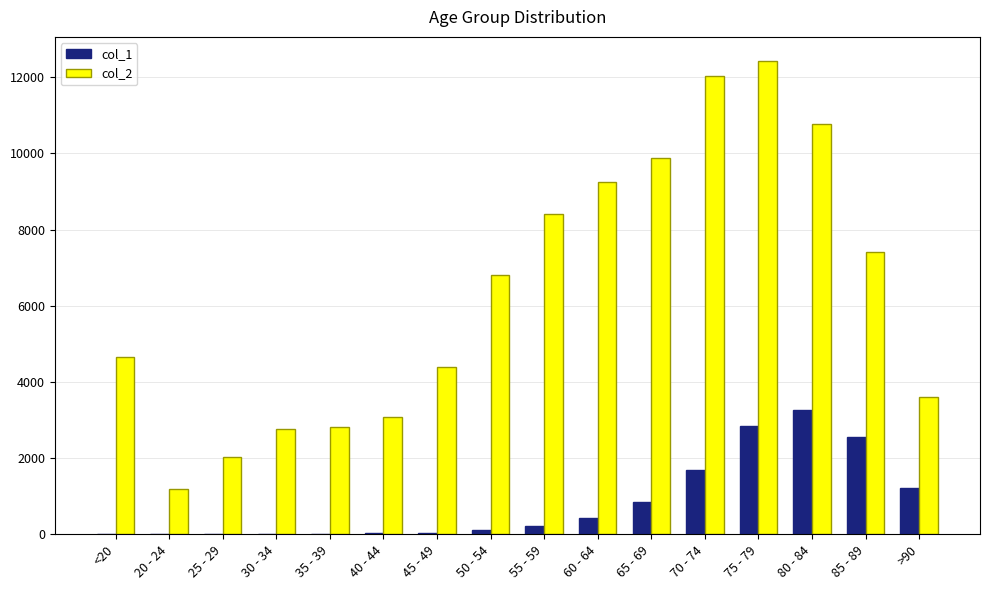

The value of col_1 at 70 - 74 is 800. True or false?

False